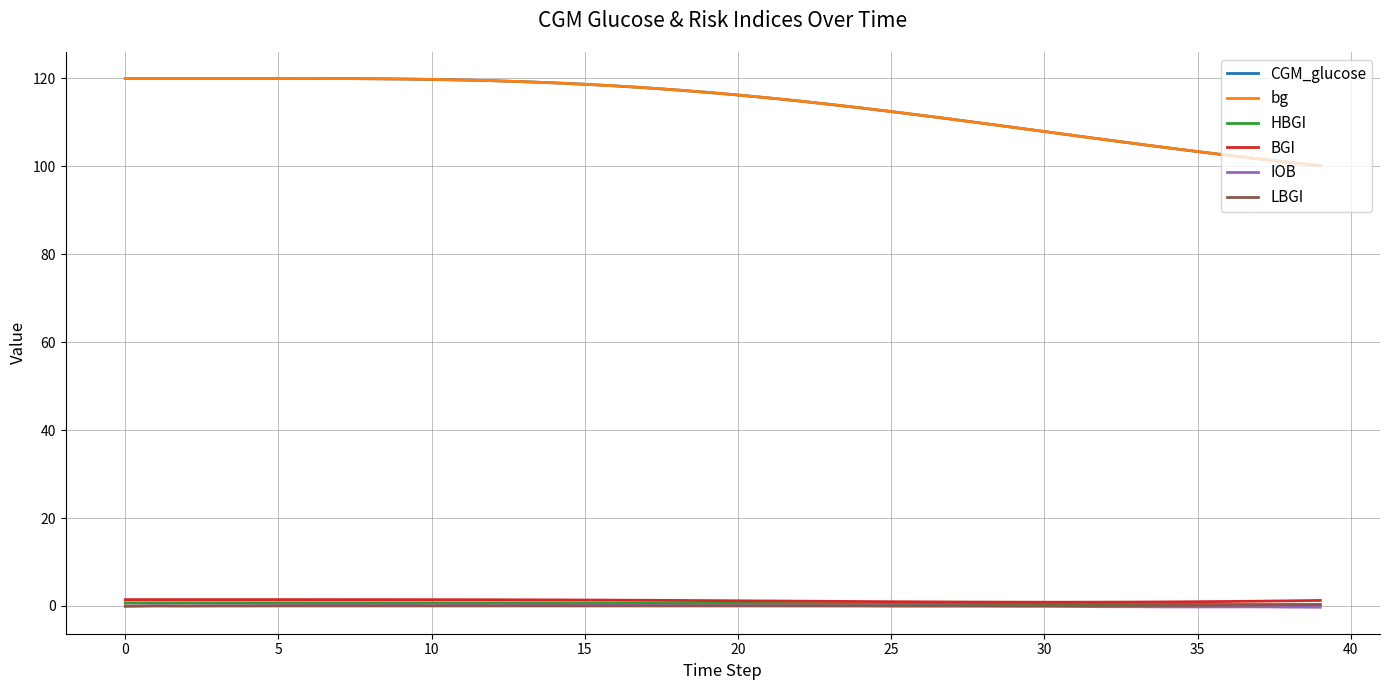

What is the maximum value shown in the chart?

120.0